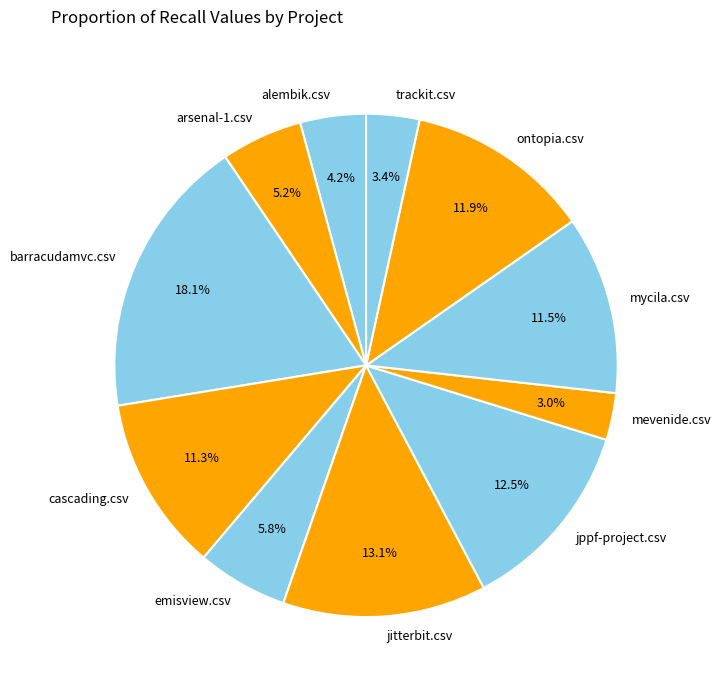

Is it true that ontopia.csv is 12% of the pie?

True